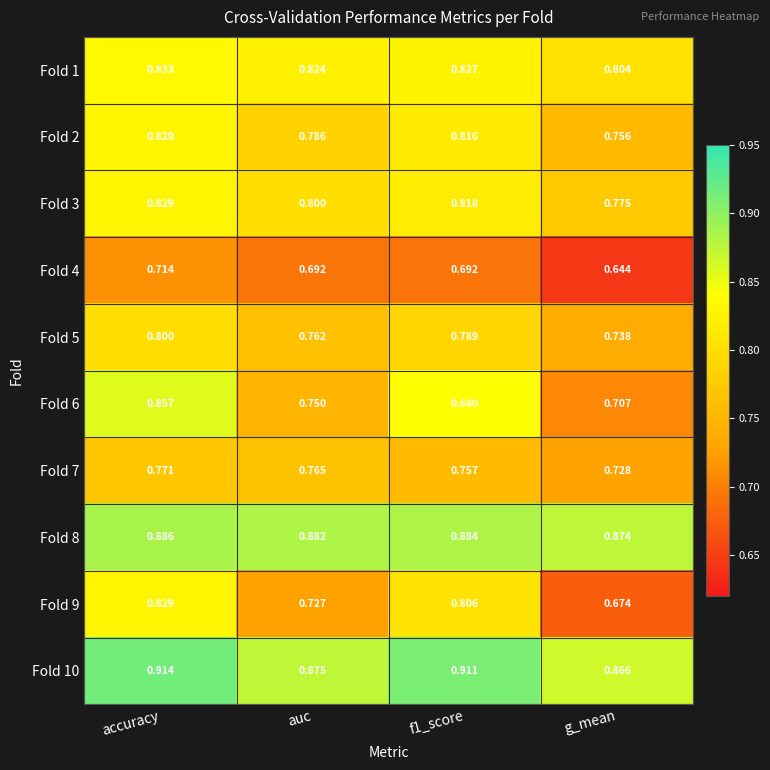

Is the value of Fold 5 at f1_score greater than the value of Fold 3 at auc?

No